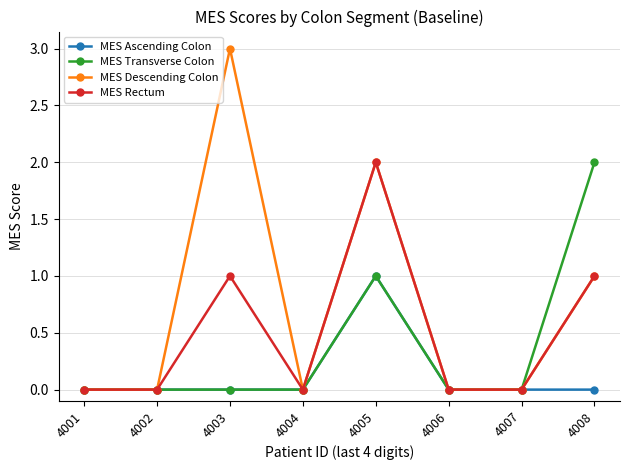

Reading right to left, transcribe all the data shown in this chart.

MES Ascending Colon: 4008=0	4007=0	4006=0	4005=1	4004=0	4003=0	4002=0	4001=0
MES Transverse Colon: 4008=2	4007=0	4006=0	4005=1	4004=0	4003=0	4002=0	4001=0
MES Descending Colon: 4008=1	4007=0	4006=0	4005=2	4004=0	4003=3	4002=0	4001=0
MES Rectum: 4008=1	4007=0	4006=0	4005=2	4004=0	4003=1	4002=0	4001=0